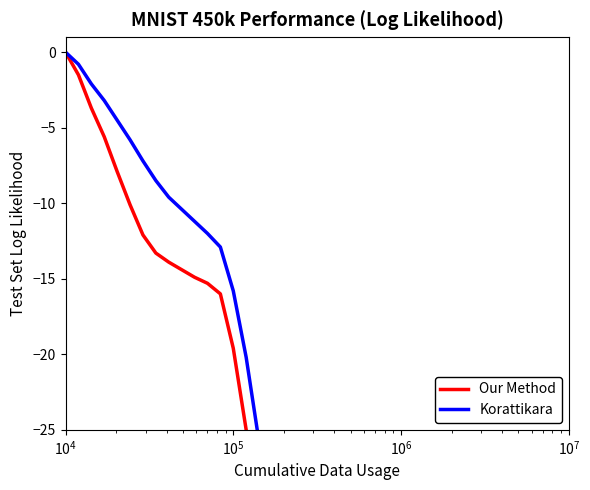

True or false: Korattikara and Our Method cross at least once.

False